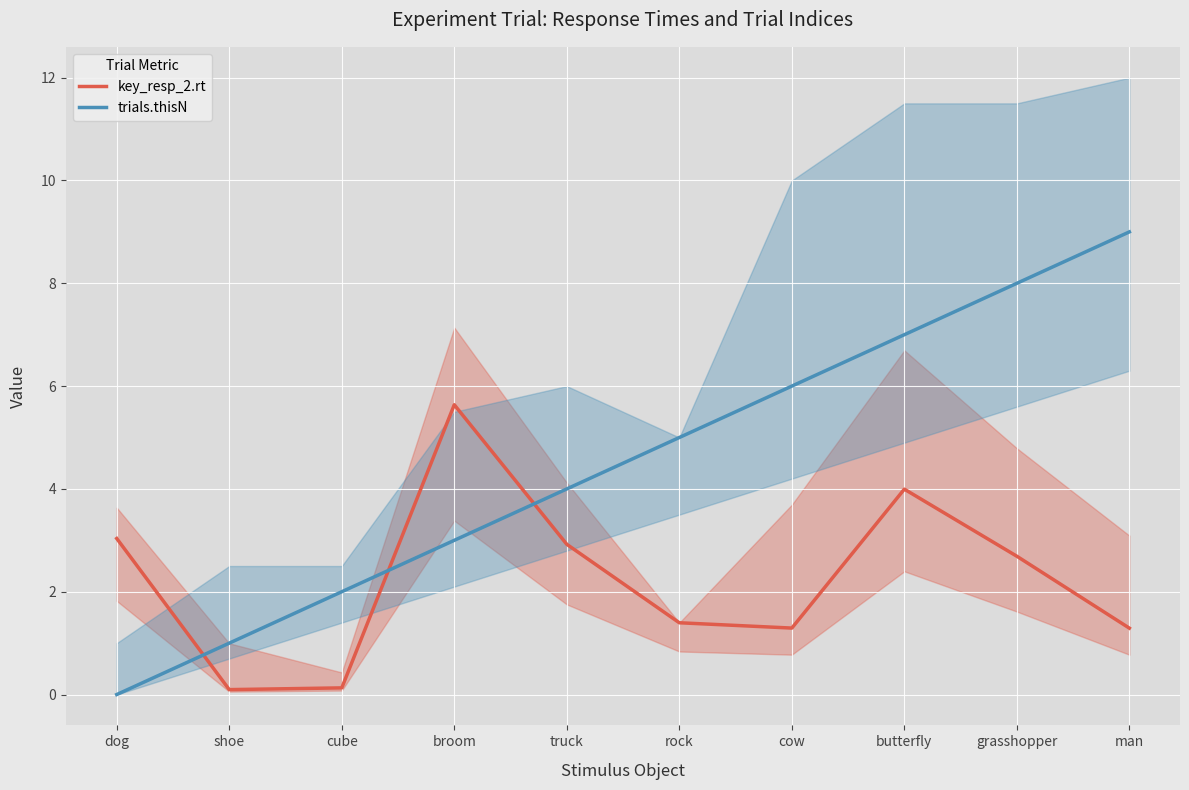

How many data points in key_resp_2.rt are above 2?

5